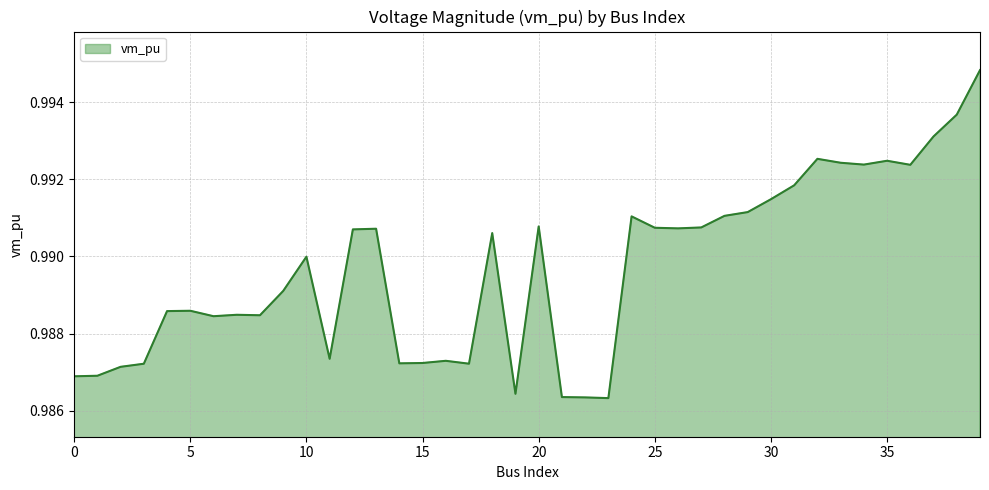

Rank the categories by value from highest to lowest.

39, 38, 37, 32, 35, 33, 34, 36, 31, 30, 29, 28, 24, 20, 27, 25, 26, 13, 12, 18, 10, 9, 5, 4, 7, 8, 6, 11, 16, 15, 14, 17, 3, 2, 1, 0, 19, 21, 22, 23